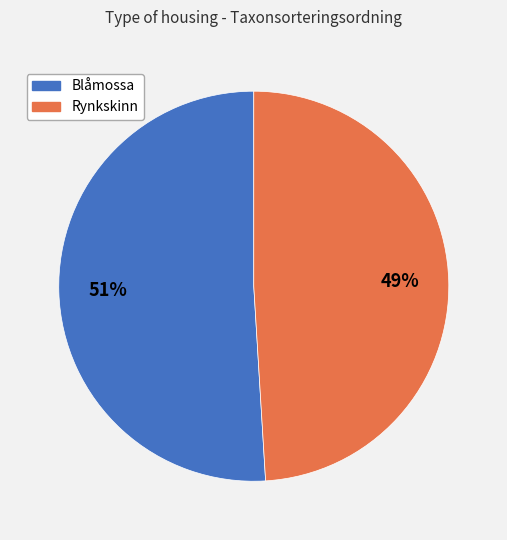

How many slices are in this pie chart?

2